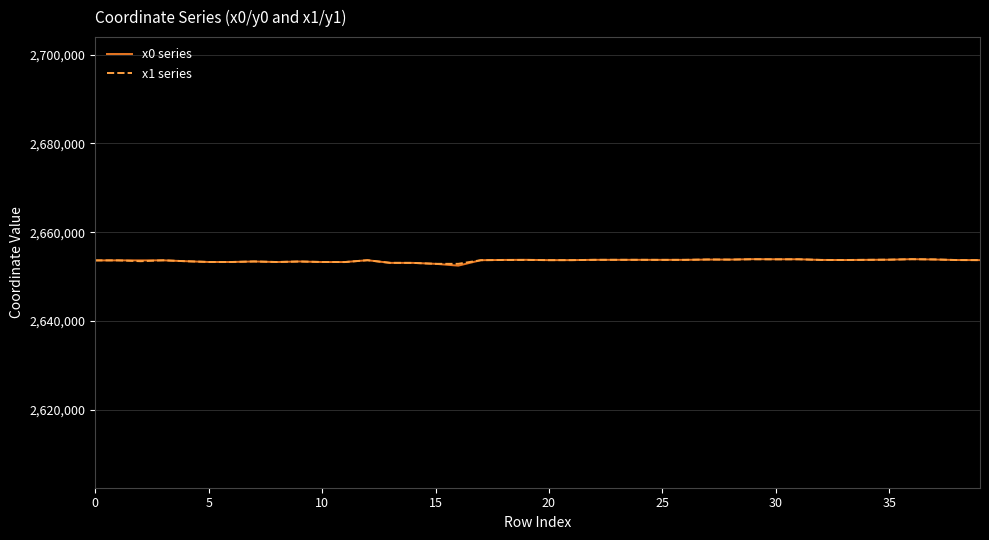

What is the smallest value displayed?

2652460.2